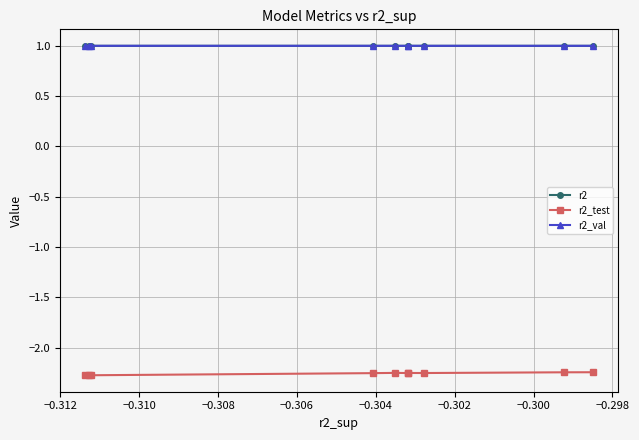

True or false: r2_test and r2_val cross at least once.

False